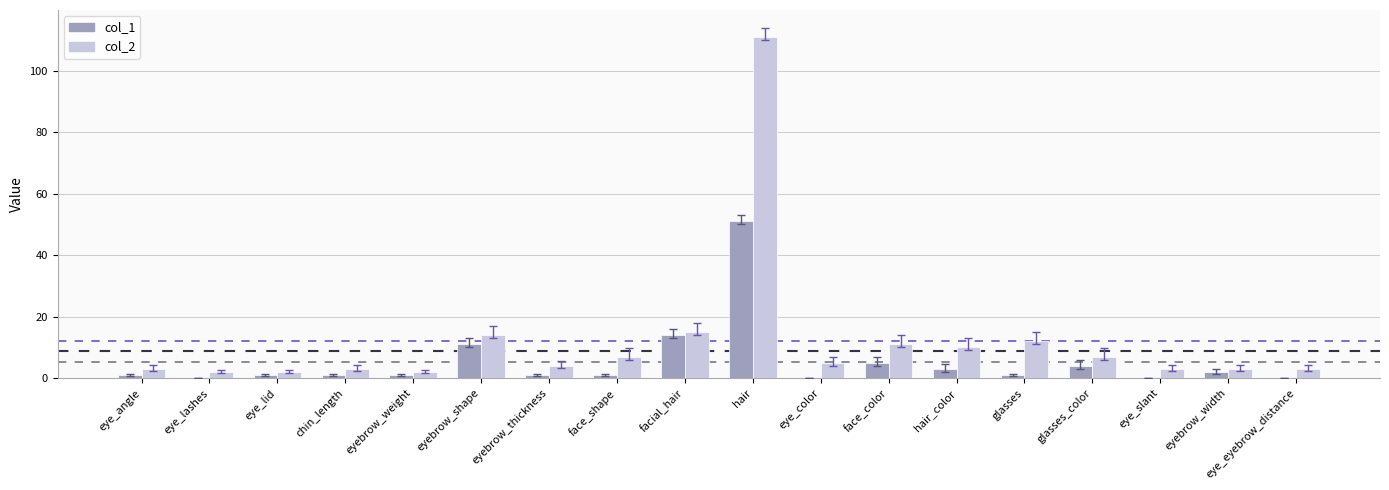

Which label corresponds to the largest value in the chart?

hair